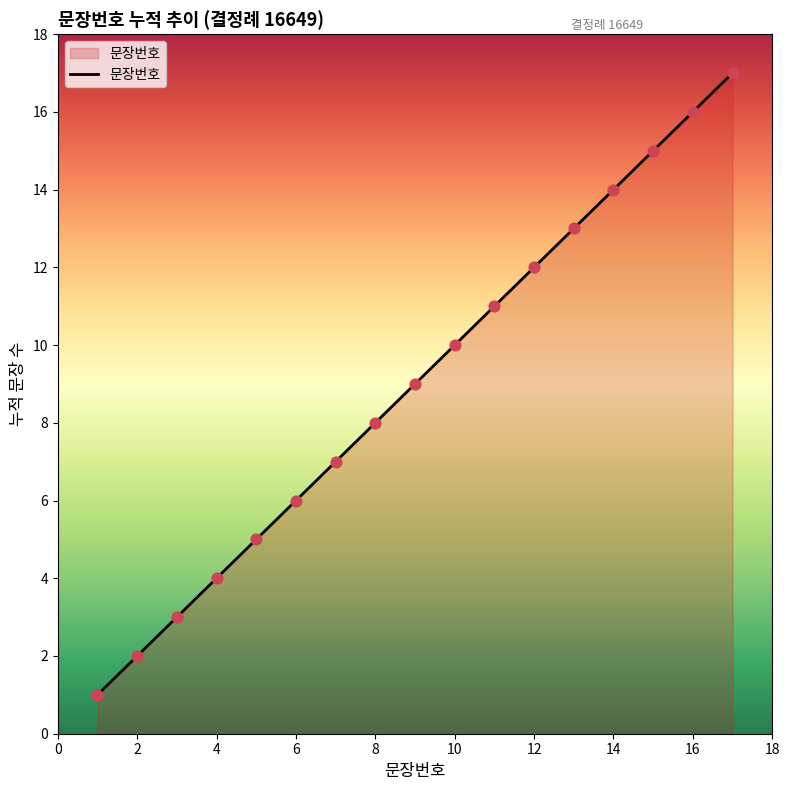

What is the difference between the maximum and minimum values?

16